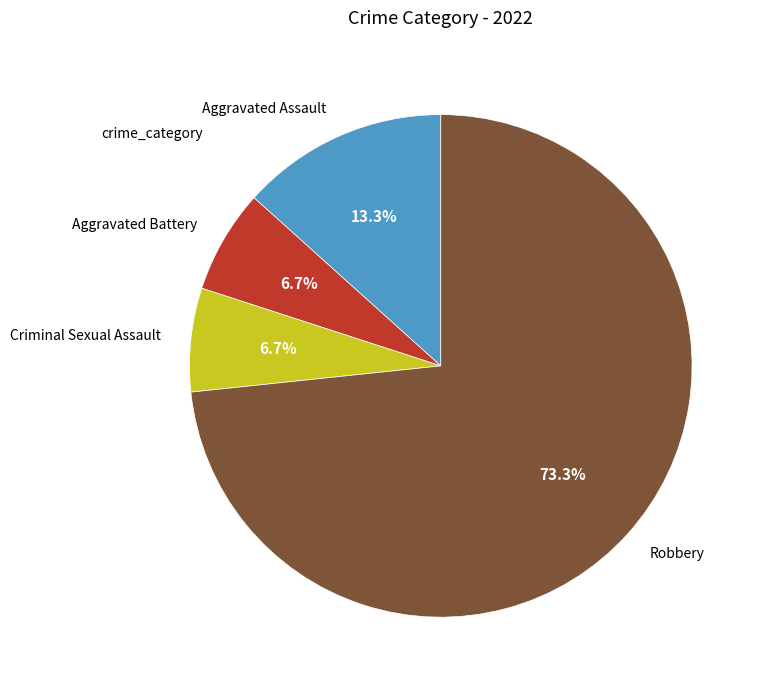

Combined, what portion of the pie is Aggravated Assault and Aggravated Battery?

20.0%